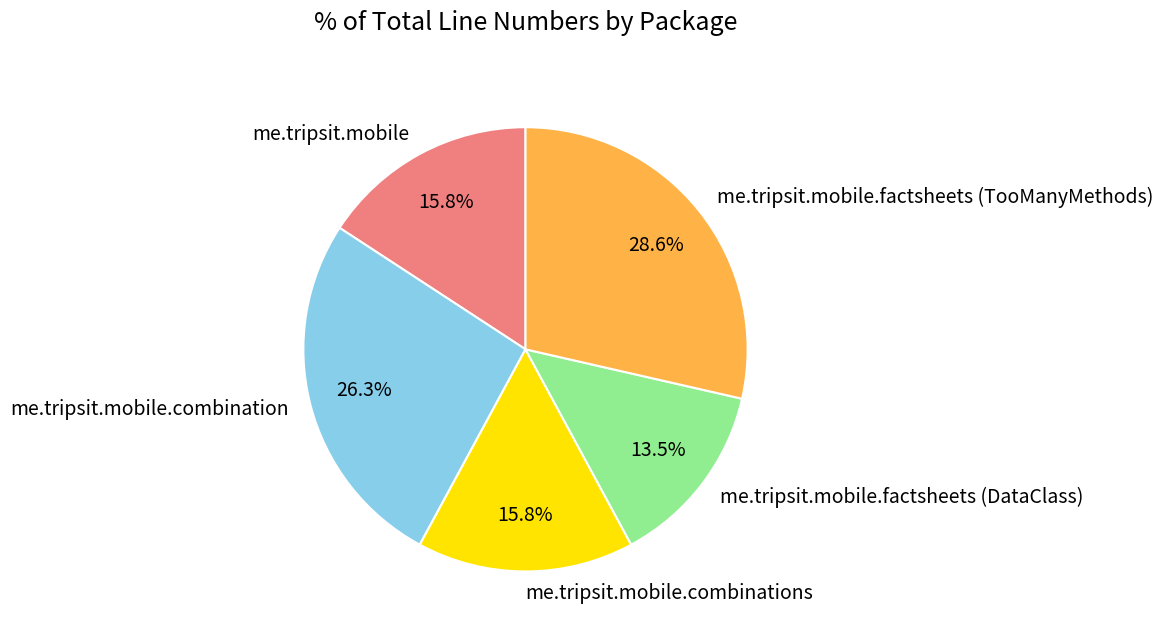

Which category has the smallest portion of the pie?

me.tripsit.mobile.factsheets (DataClass)